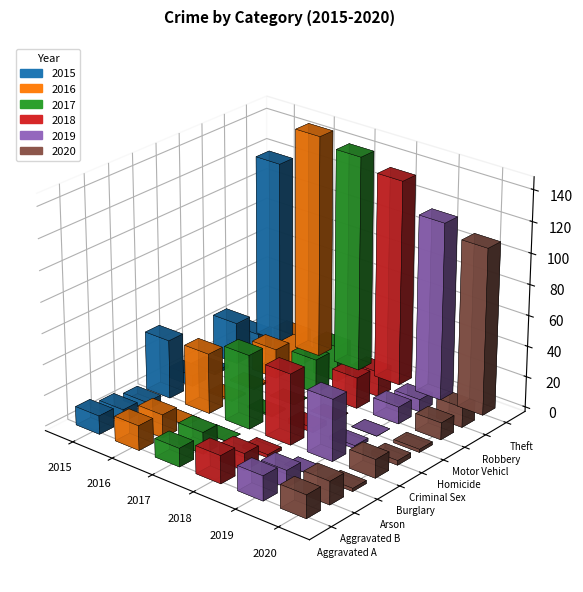

Rank the series at Criminal Sexual Assault from lowest to highest value.

2016, 2017, 2019, 2018, 2020, 2015